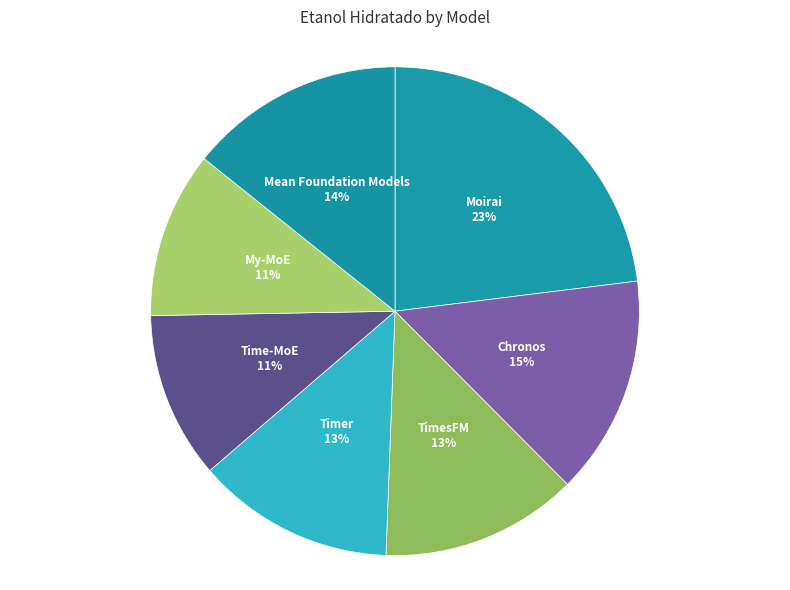

Which slice is the largest?

Moirai